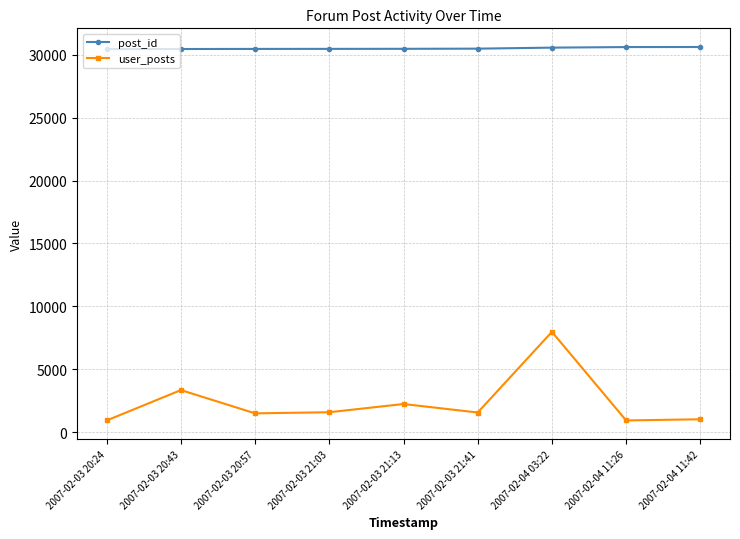

What is the sum of all user_posts values?

21032